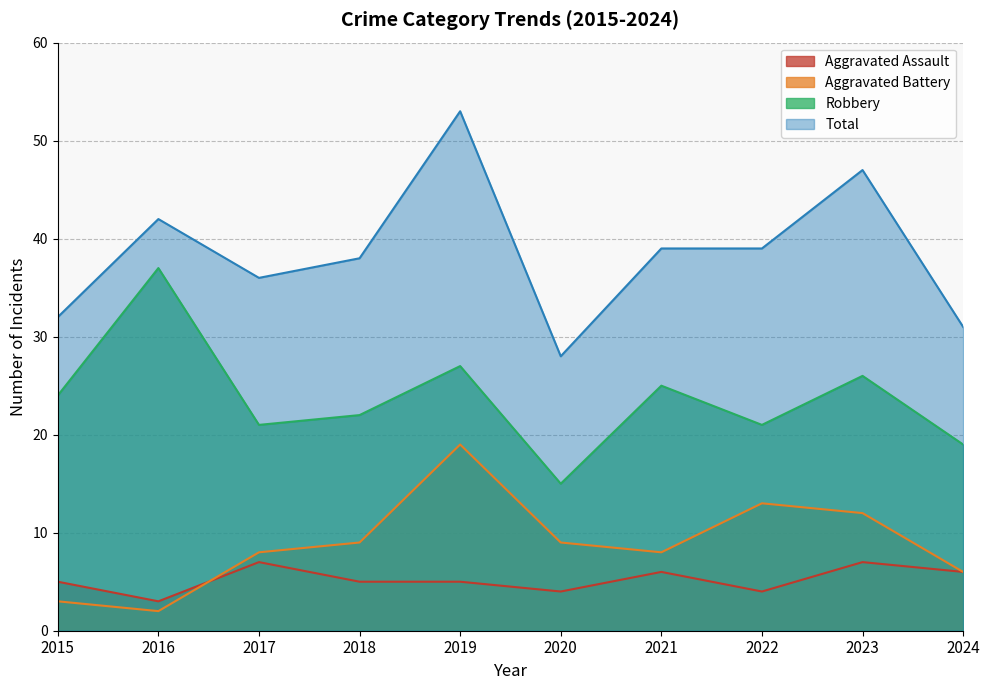

What is the sum of all Aggravated Battery values?

89